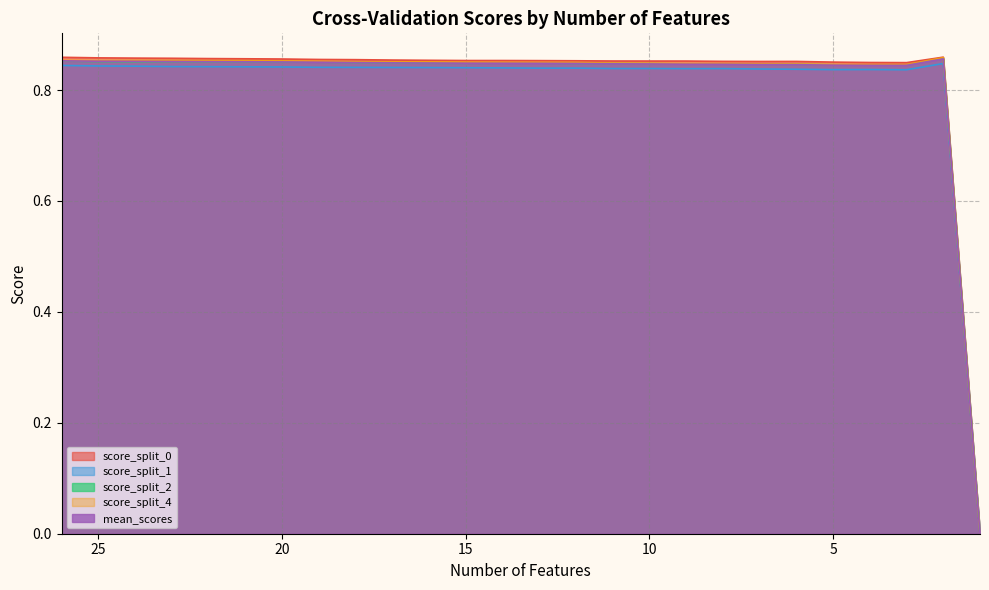

At which category is the sum across all series the highest?

2